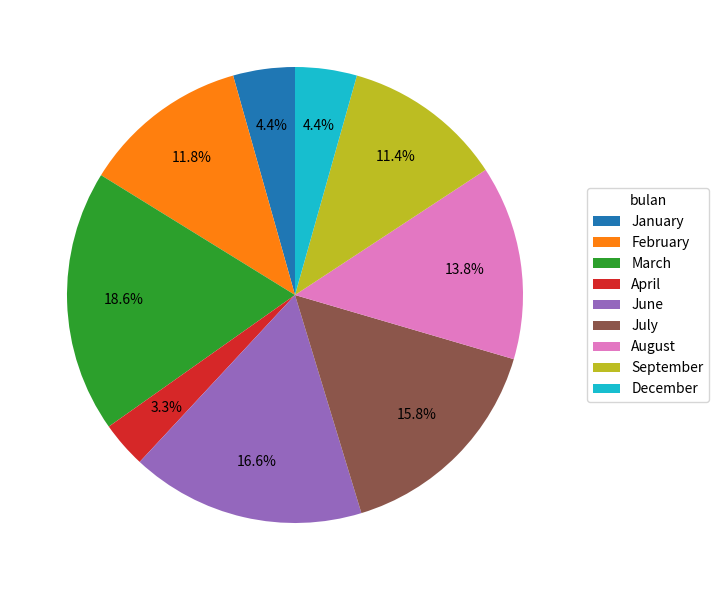

The March slice represents 6% of the pie. True or false?

False